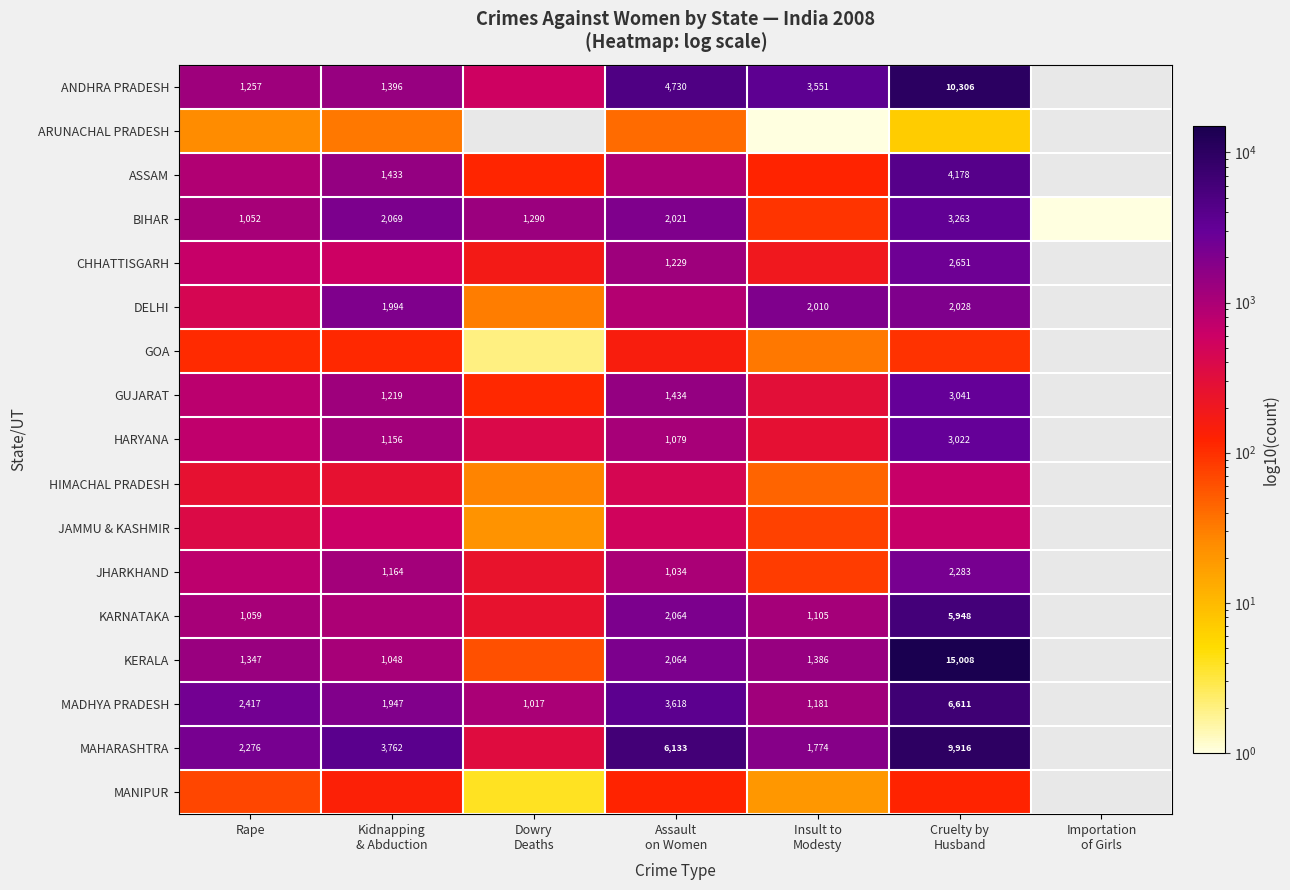

List the series in order of their peak value, highest first.

KERALA, ANDHRA PRADESH, MAHARASHTRA, MADHYA PRADESH, KARNATAKA, ASSAM, BIHAR, GUJARAT, HARYANA, CHHATTISGARH, JHARKHAND, DELHI, HIMACHAL PRADESH, JAMMU & KASHMIR, GOA, MANIPUR, ARUNACHAL PRADESH